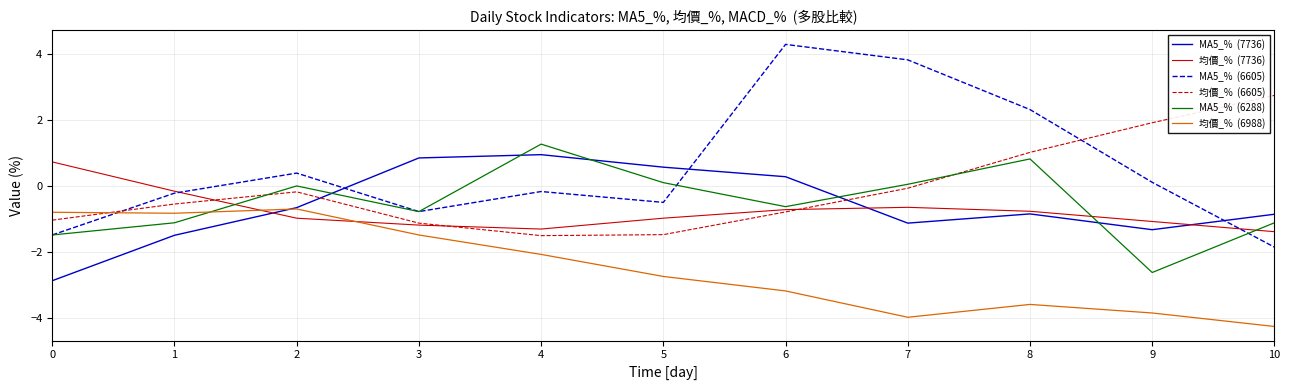

What is the total value across all series at 0?

-7.0